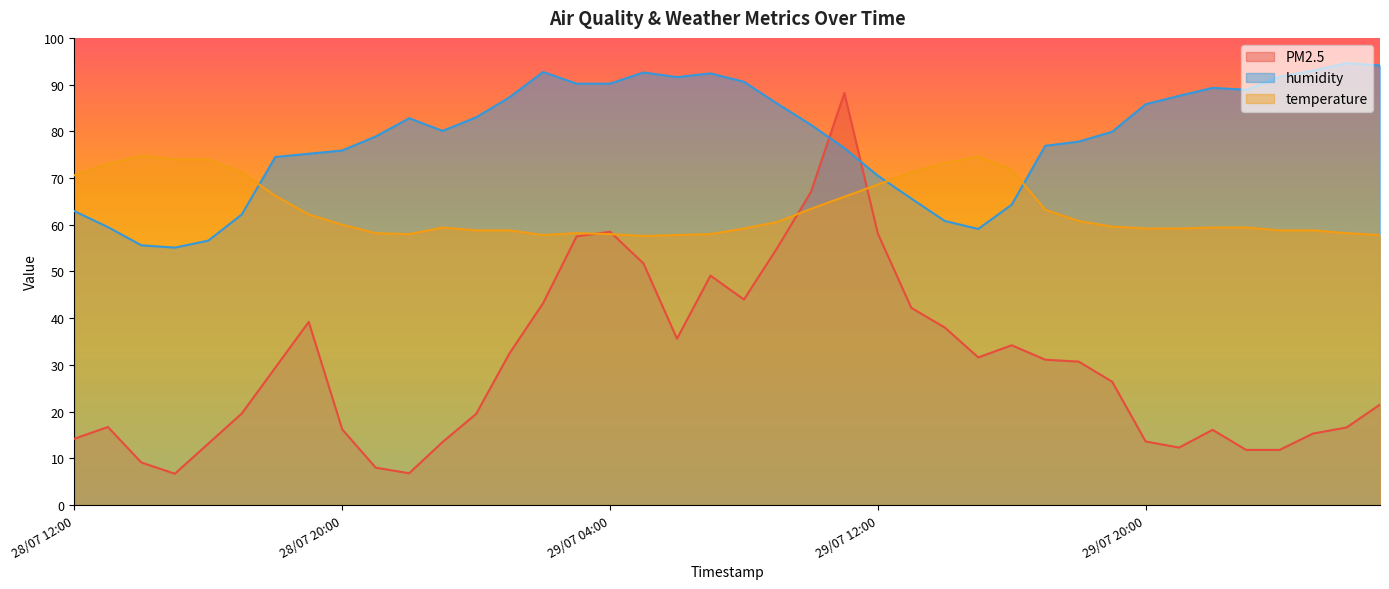

What is the value of the PM2.5 point at the 13th from the left?

19.5